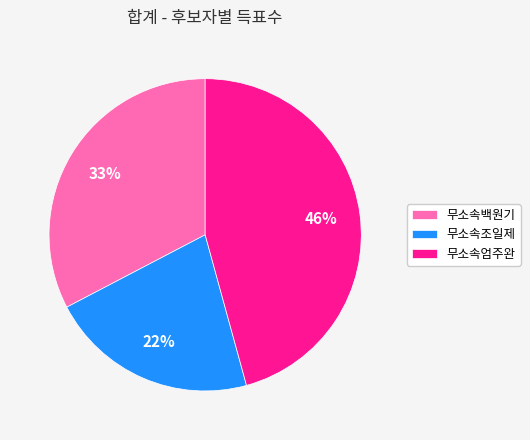

How many segments does this pie chart have?

3